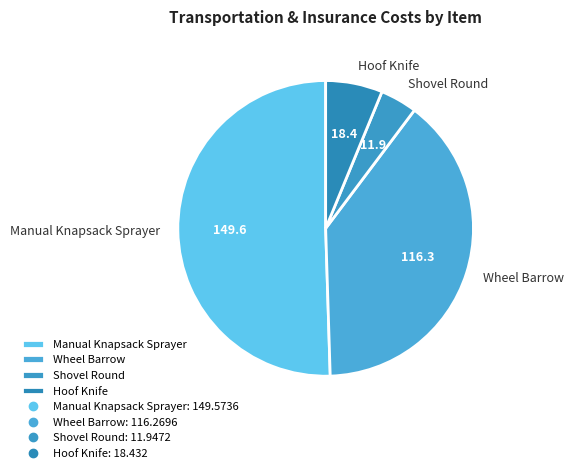

Count the number of slices in the pie.

4